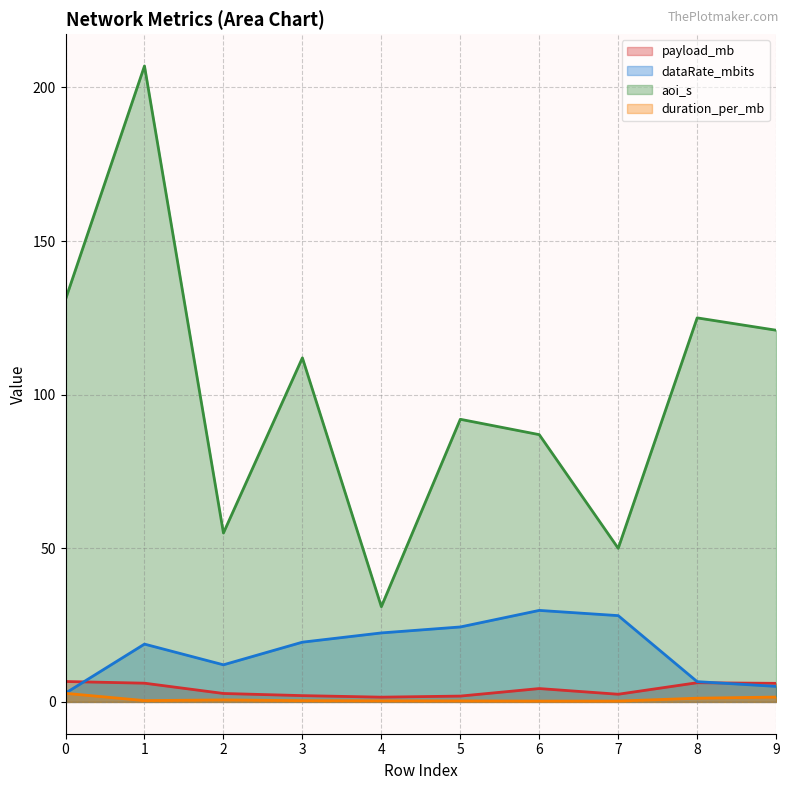

Which series changed the most between 1 and 5?

aoi_s